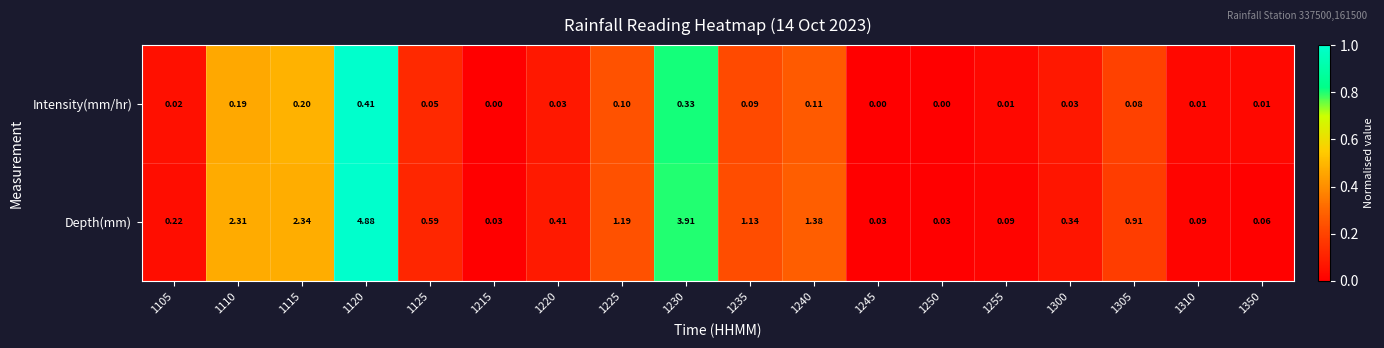

Which series changed the most between 1235 and 1240?

Depth(mm)